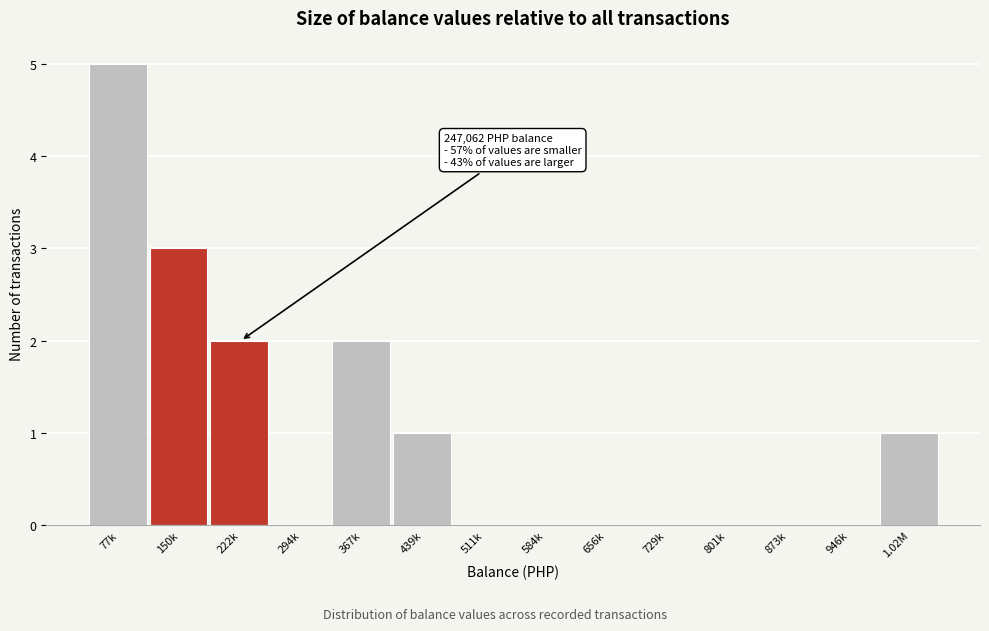

Reading left to right, what are all the values shown in this chart?

77k=5	150k=3	222k=2	294k=0	367k=2	439k=1	511k=0	584k=0	656k=0	729k=0	801k=0	873k=0	946k=0	1.02M=1